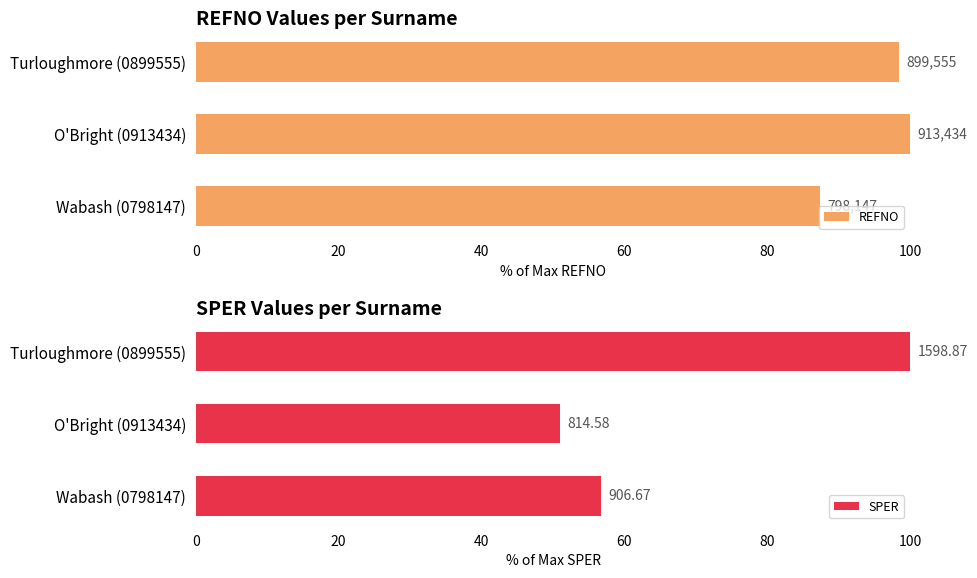

List the series in order of their peak value, highest first.

REFNO, SPER